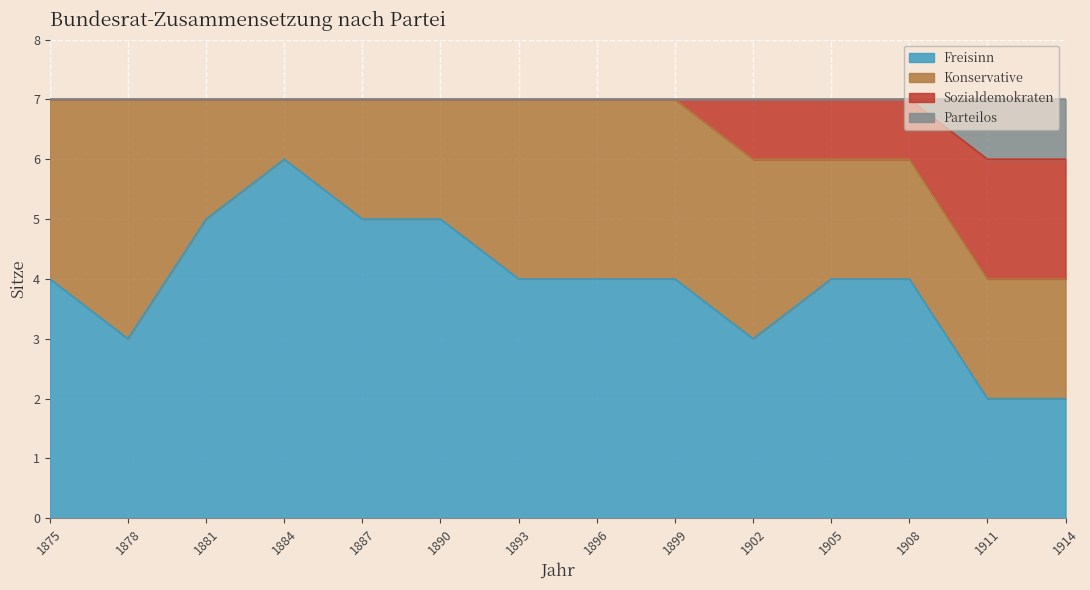

How many lines are shown in the chart?

4